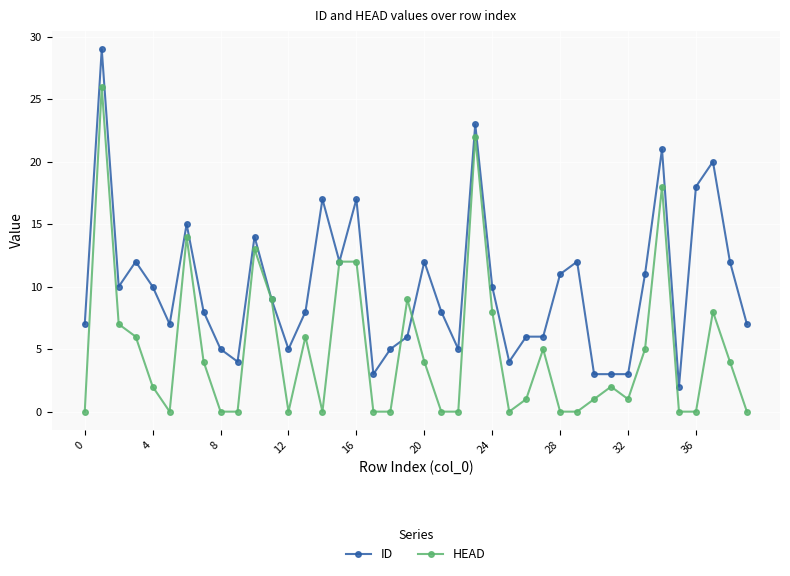

True or false: ID has more than 0 interior local peaks.

True